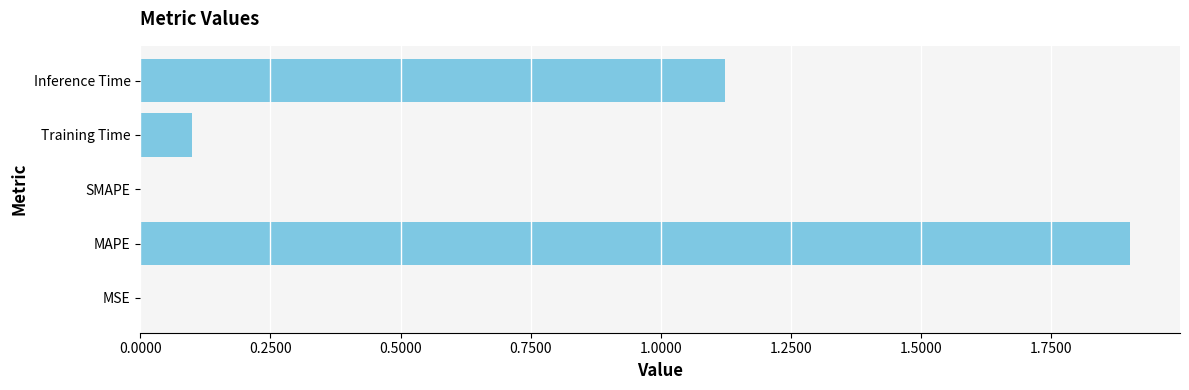

What is the average value?

0.6